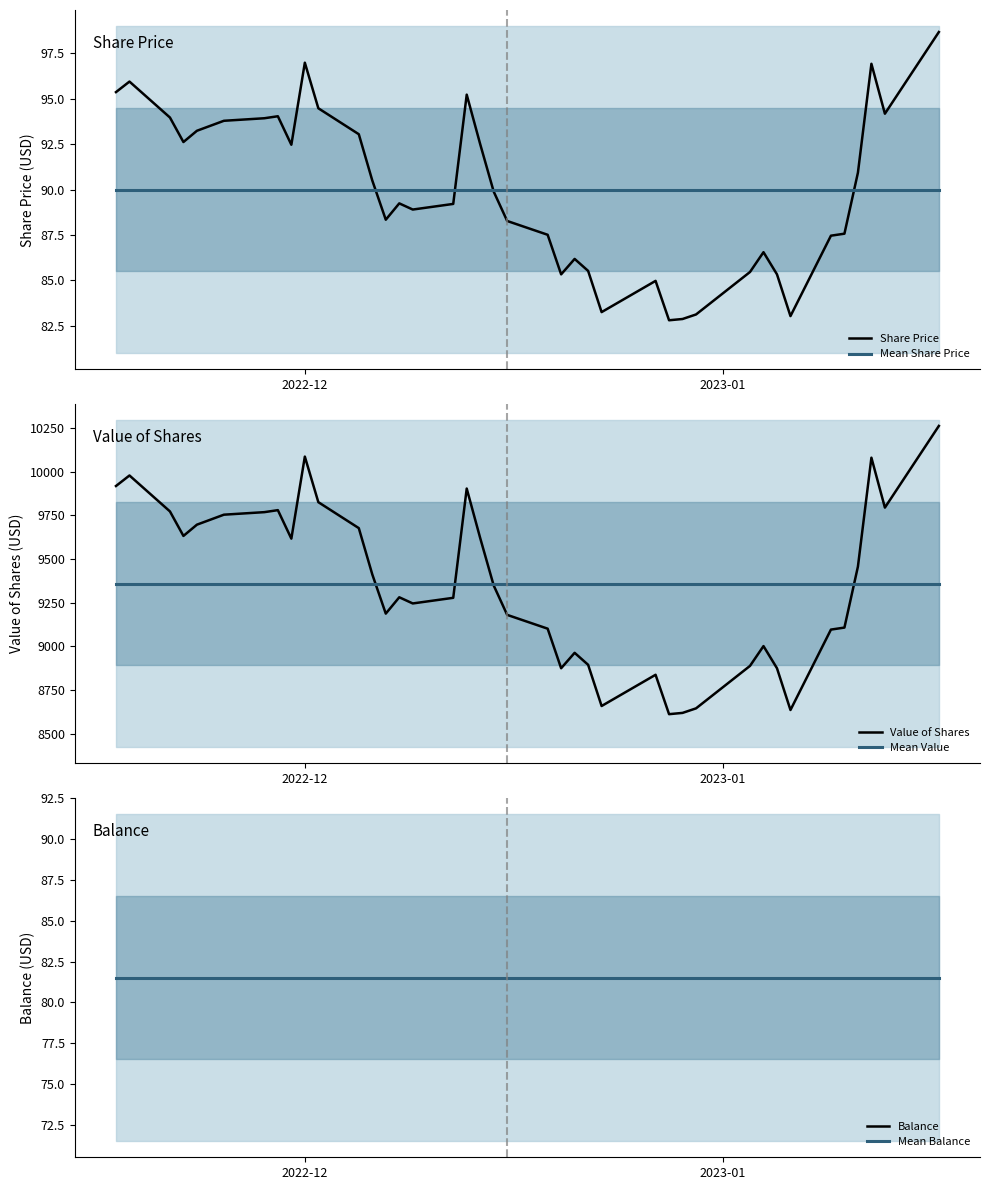

What is the maximum value for Share Price?

98.7